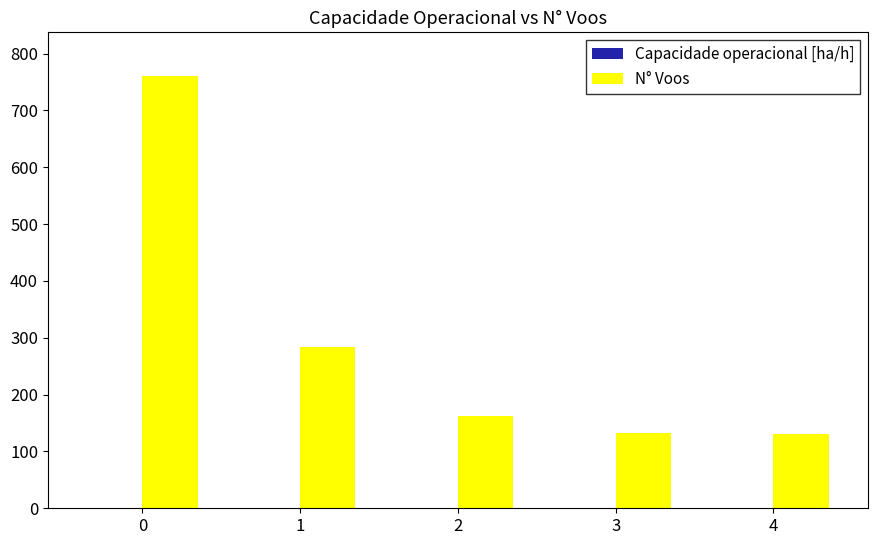

True or false: N° Voos has a value of 761.0 at 0.

True